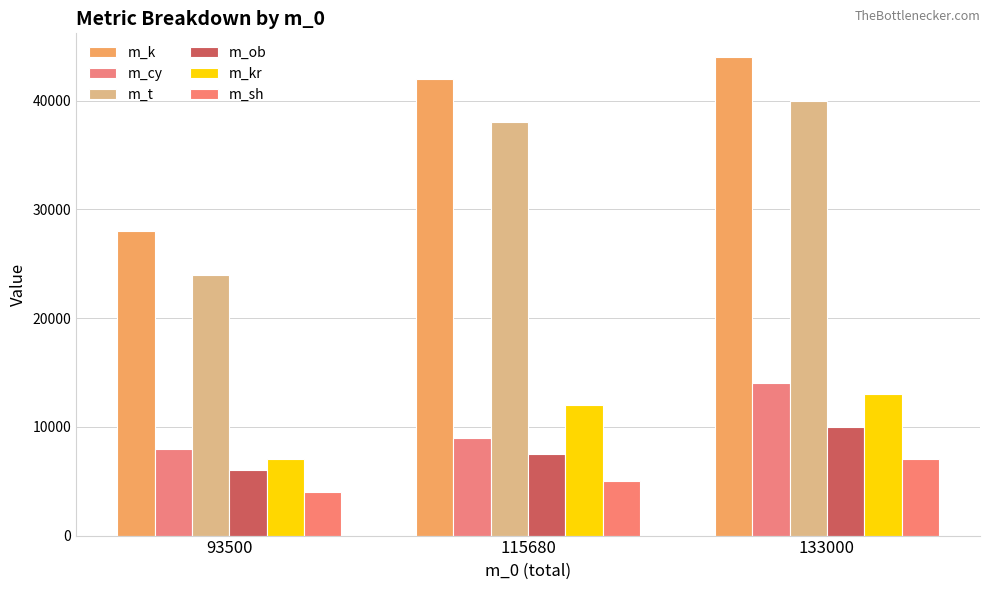

Does the chart contain stacked bars?

No